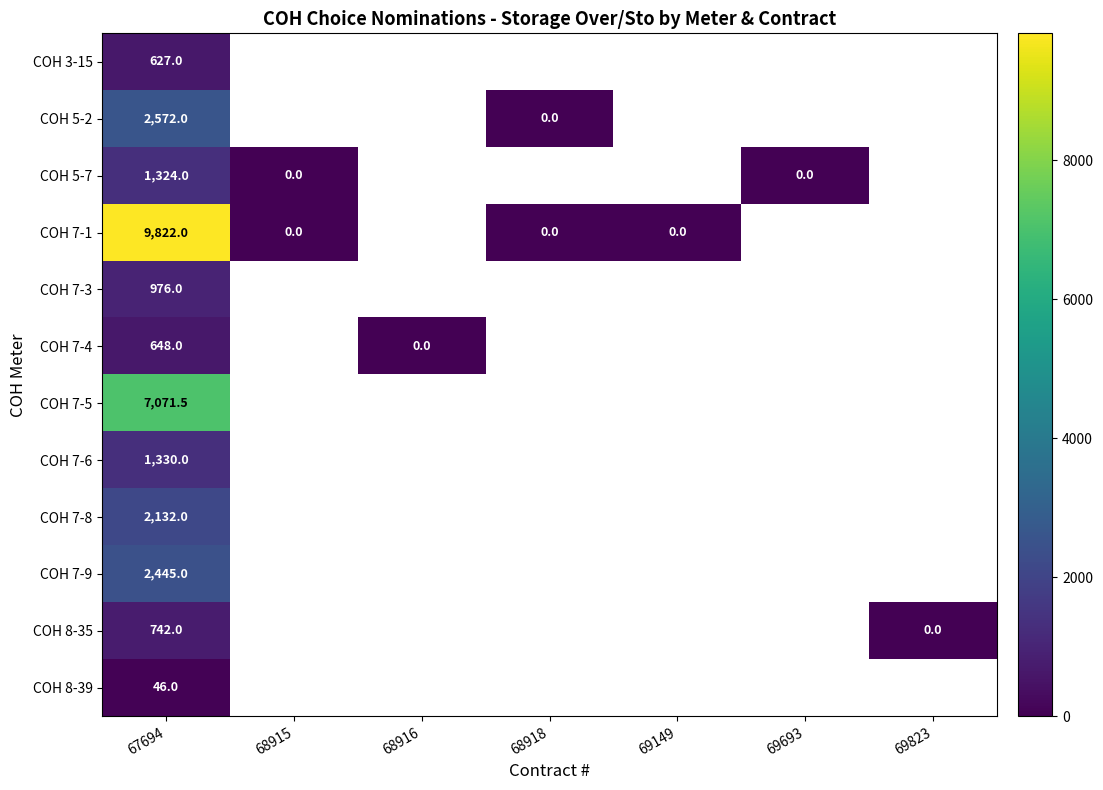

At 67694, list the series in order from smallest to largest.

COH 8-39, COH 3-15, COH 7-4, COH 8-35, COH 7-3, COH 5-7, COH 7-6, COH 7-8, COH 7-9, COH 5-2, COH 7-5, COH 7-1